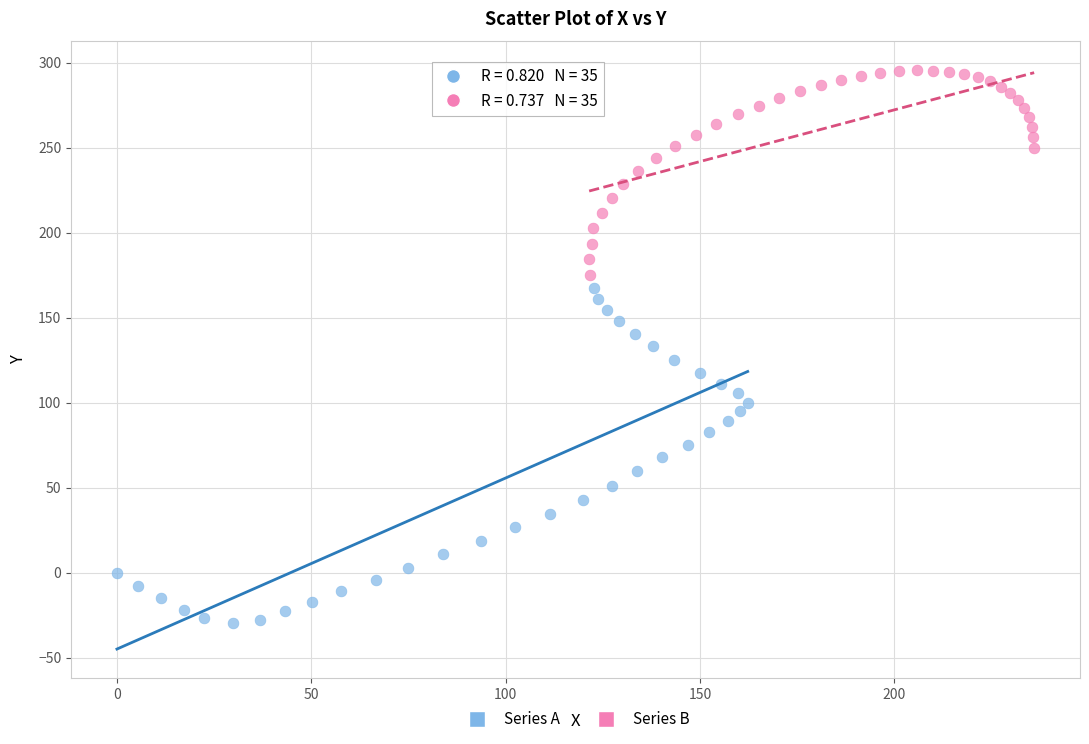

Which series reaches the minimum Y coordinate?

Series A